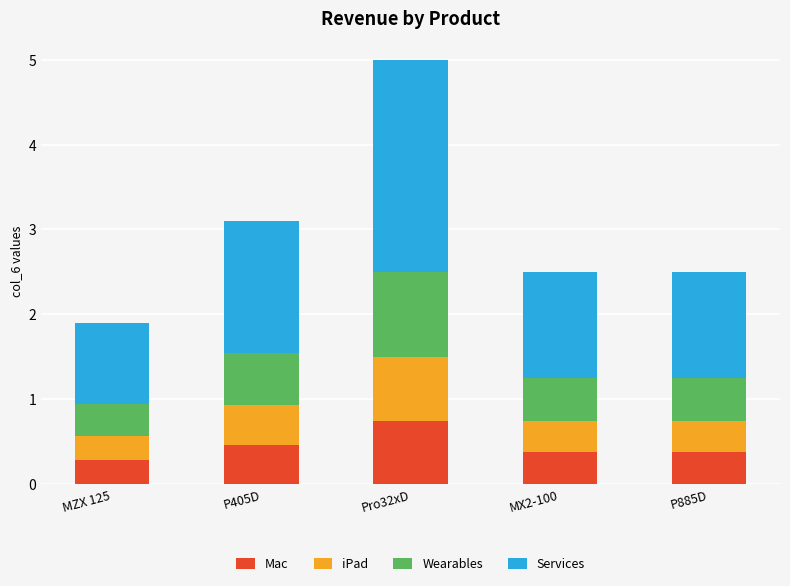

What is the minimum value for Mac?

0.3